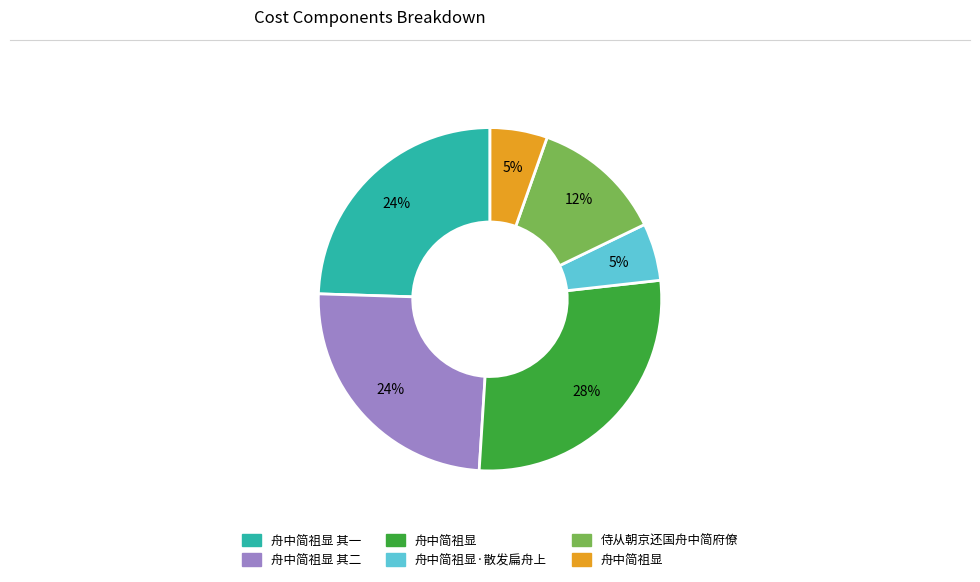

How many segments does this pie chart have?

6